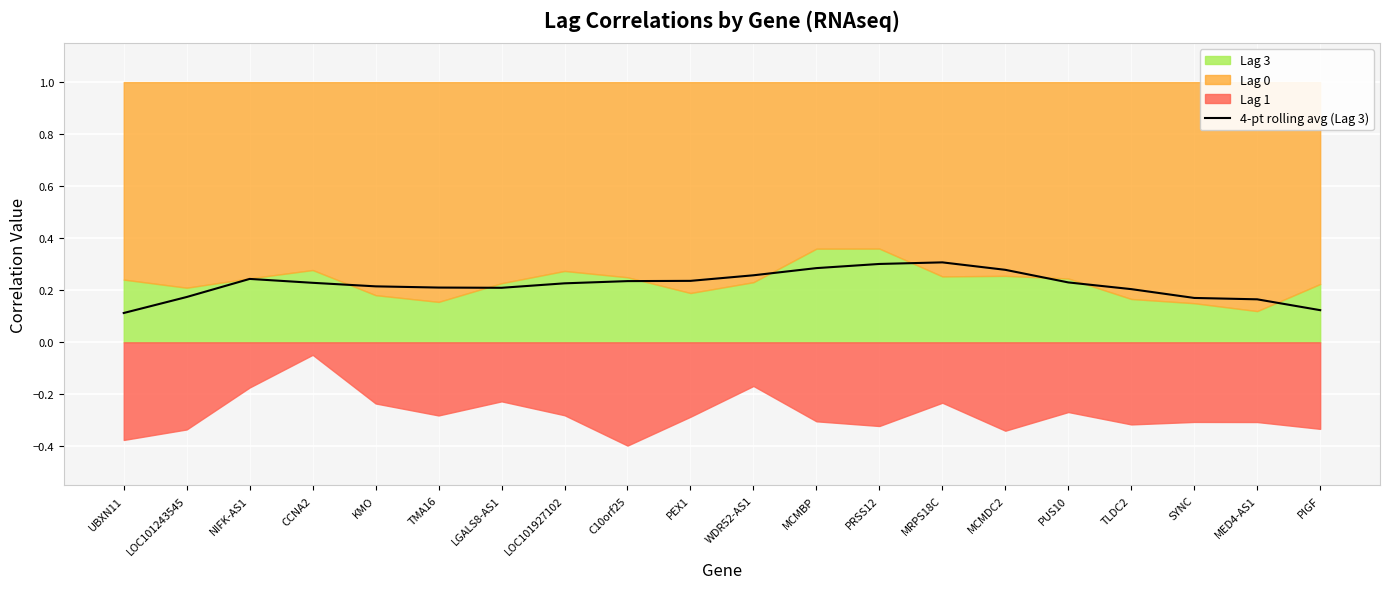

Where is the data nearest to the value 0?

UBXN11